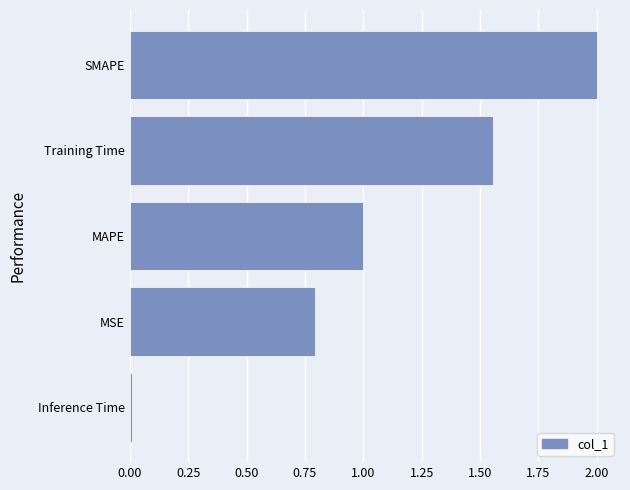

Approximately how many times larger is the value at MSE compared to Training Time?

0.5